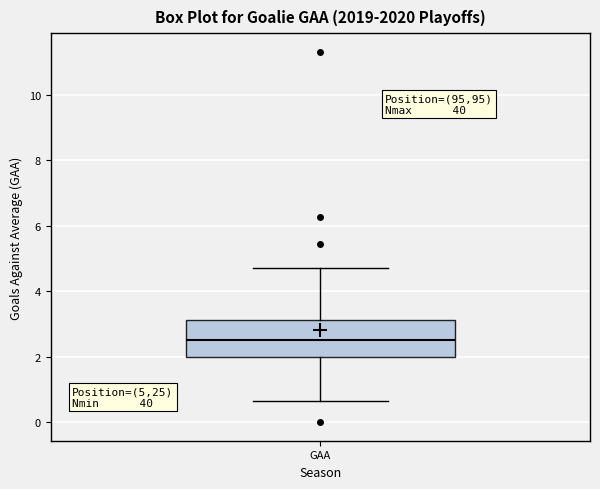

Read this box plot against the y-axis: the position of the median line, the range covered by the box, and the ends of both whiskers. The values are not printed on the chart, so give them approximately, as read against the axis.

median 2.4, box 2.0 to 3.2, whiskers 0.6 to 4.8